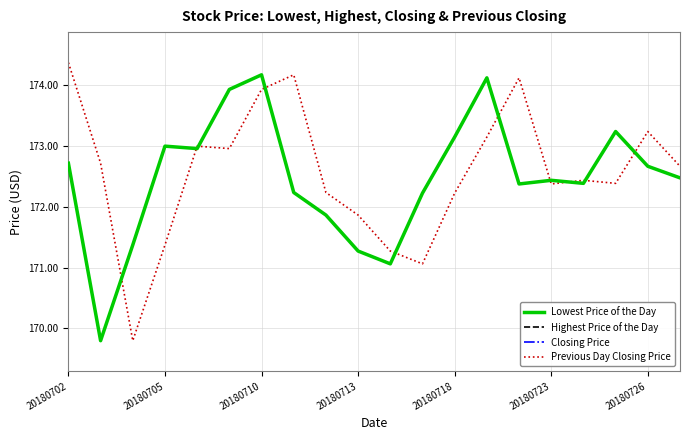

How many lines are shown in the chart?

4